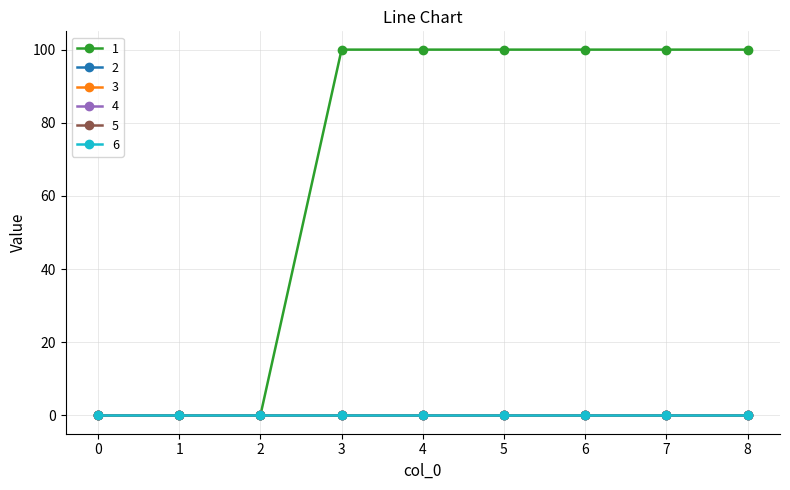

At which category does the chart reach its peak across all series?

3